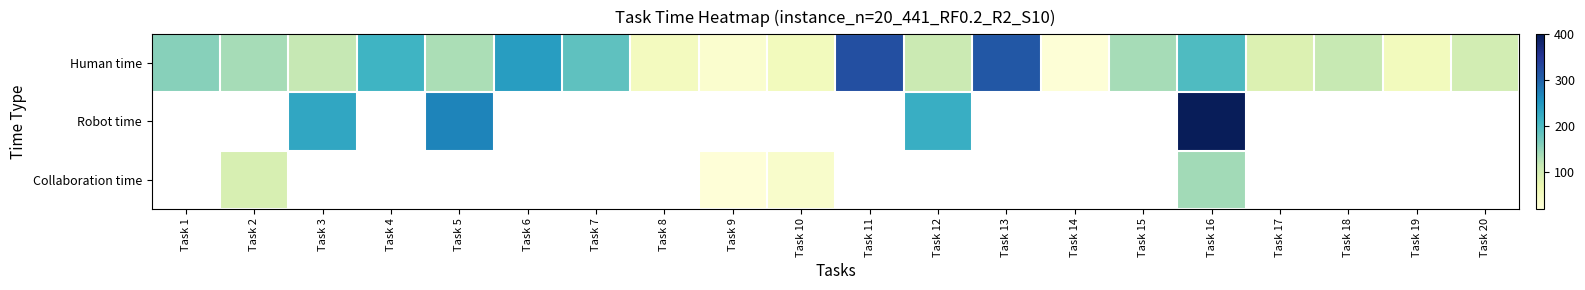

At which category is the sum across all series the highest?

Task 16